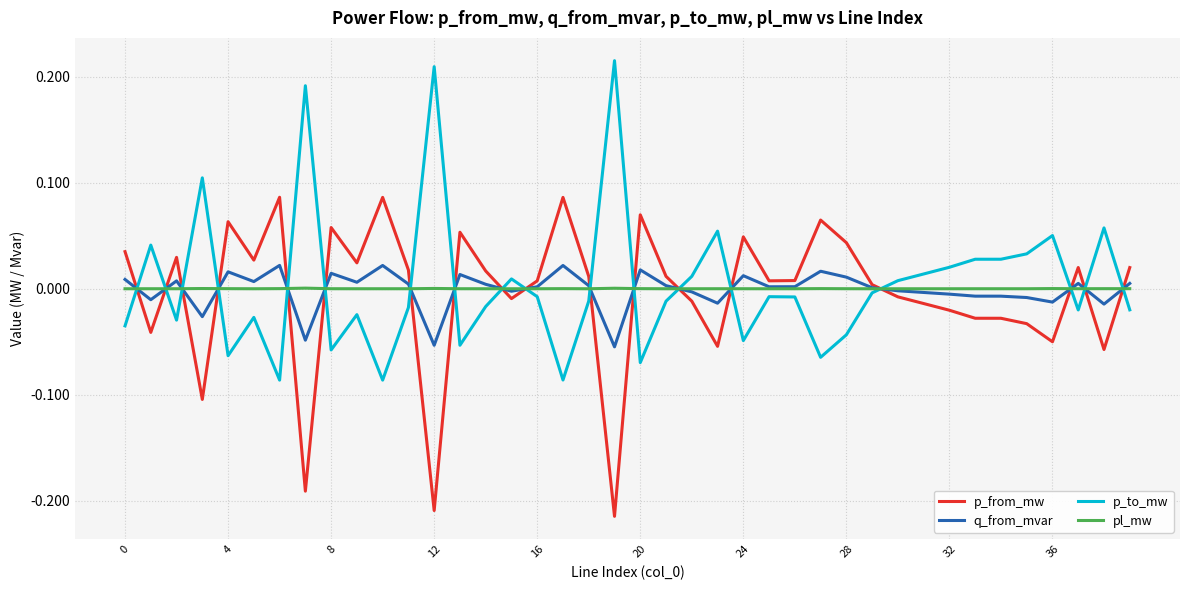

True or false: q_from_mvar and p_to_mw cross at least once.

True